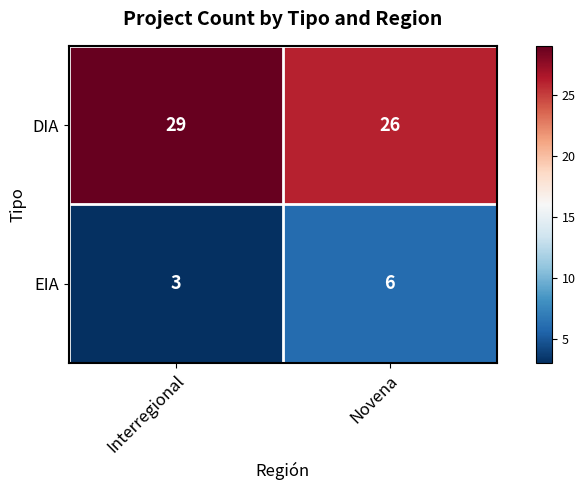

Where is DIA nearest to the value 27?

Novena